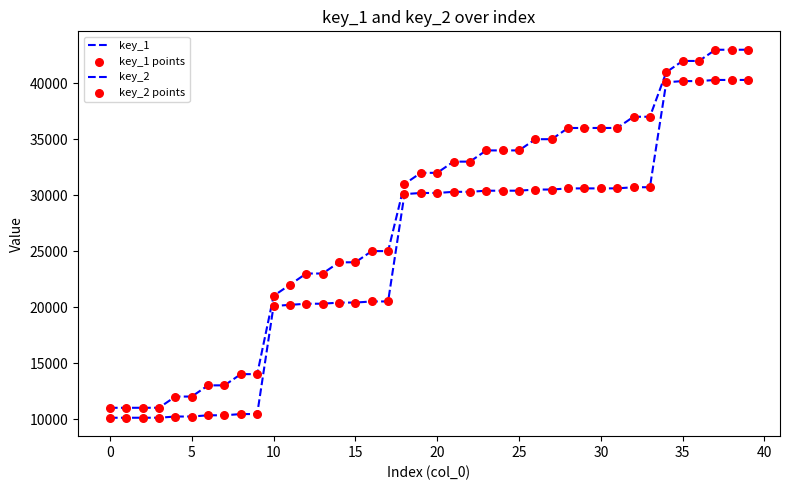

Which series has the largest total across all categories?

key_1